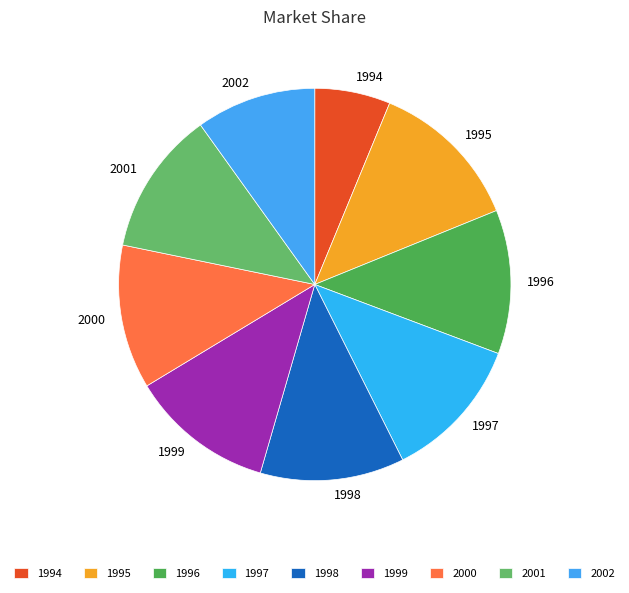

Count the number of slices in the pie.

9